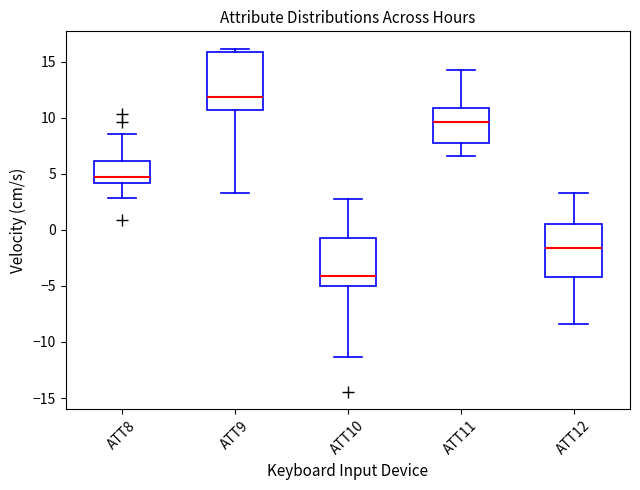

Reading left to right, read every box against the y-axis: the position of its median line, the range the box covers, and the ends of its whiskers. The values are not printed on the chart, so give them approximately, as read against the axis.

ATT8: median 4.5, box 4.0 to 6.0, whiskers 3.0 to 8.5
ATT9: median 12.0, box 10.5 to 16.0, whiskers 3.5 to 16.0 (just above the box's upper edge)
ATT10: median -4.0, box -5.0 to -0.5, whiskers -11.5 to 3.0
ATT11: median 9.5, box 7.5 to 11.0, whiskers 6.5 to 14.0
ATT12: median -1.5, box -4.0 to 0.5, whiskers -8.5 to 3.5